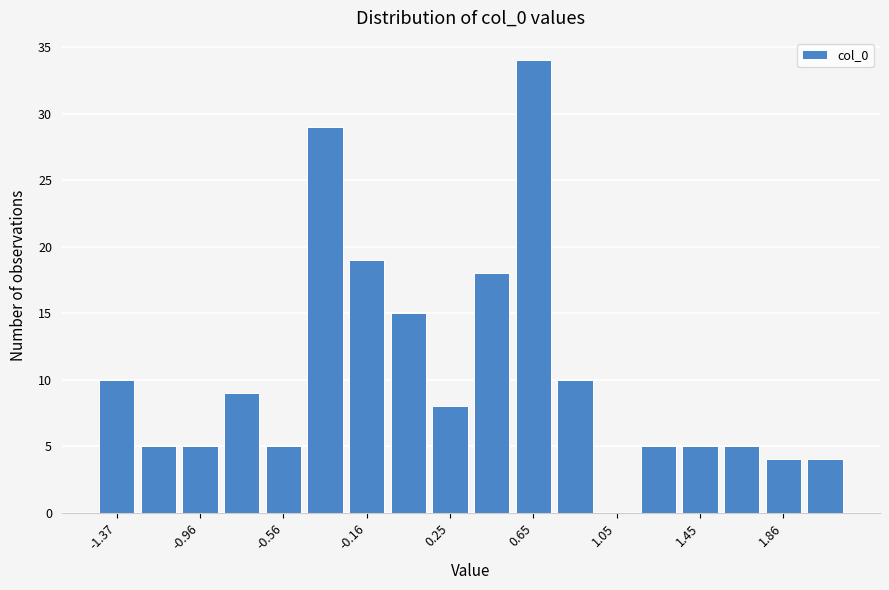

Over which range of the x-axis is the bar tallest?

0.55 to 0.75